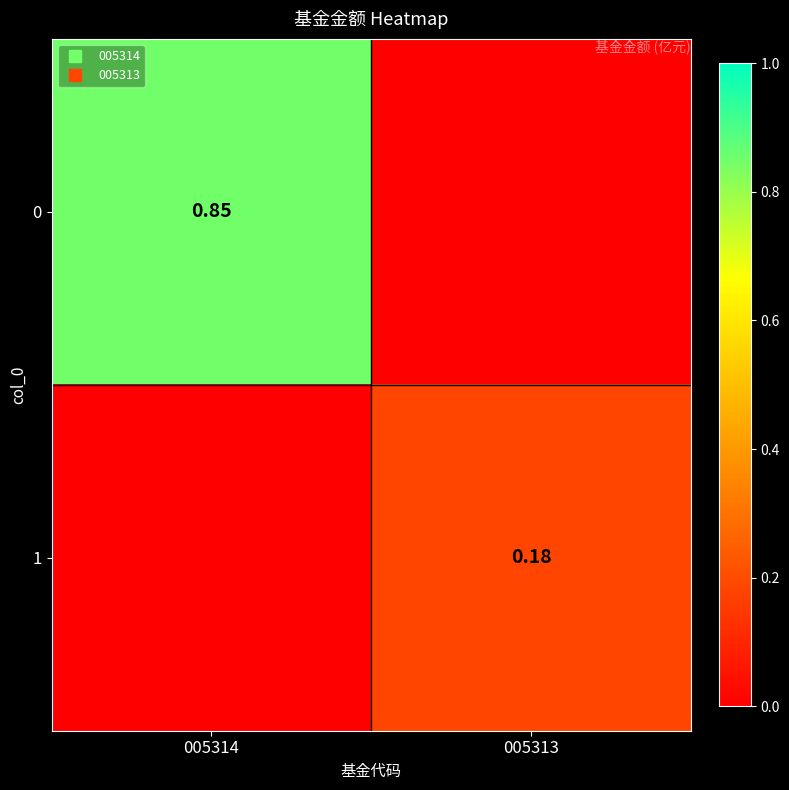

How many positive values does the 1 series have?

1